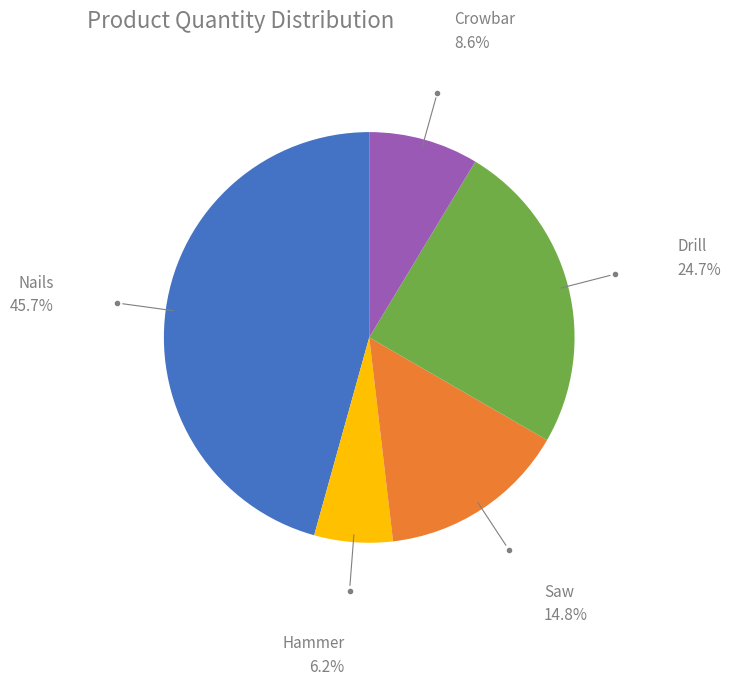

Does any single category account for the majority?

No